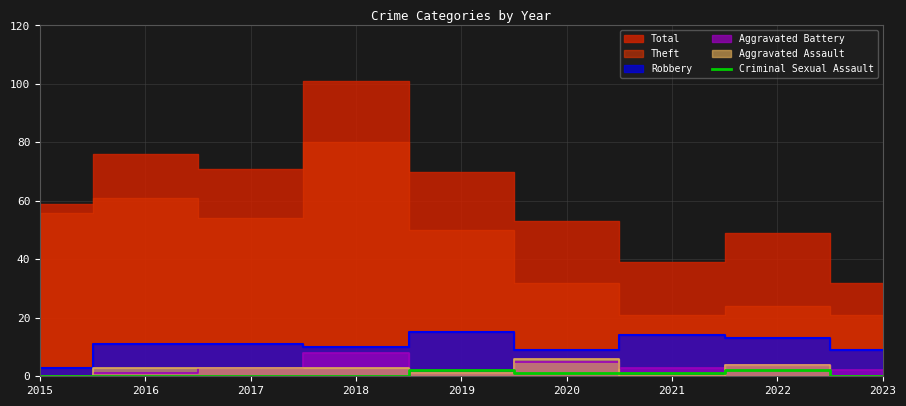

True or false: the data has more than 2 interior local peaks.

False